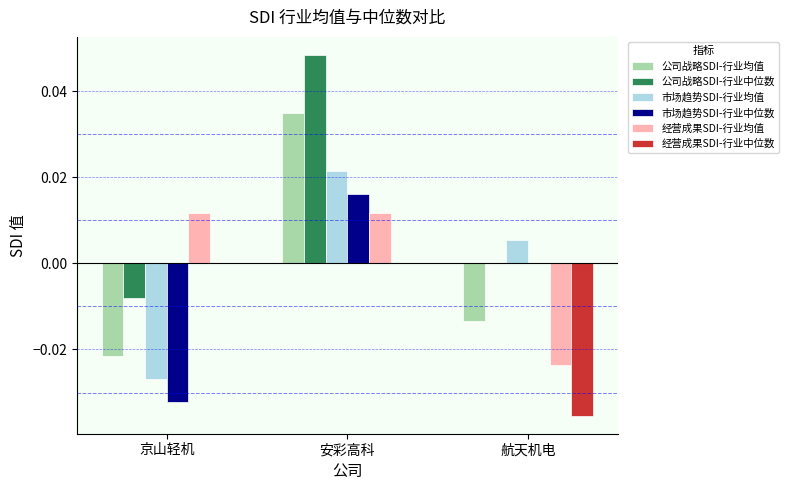

The 经营成果SDI-行业中位数 series shows 0.0 at 京山轻机. True or false?

True